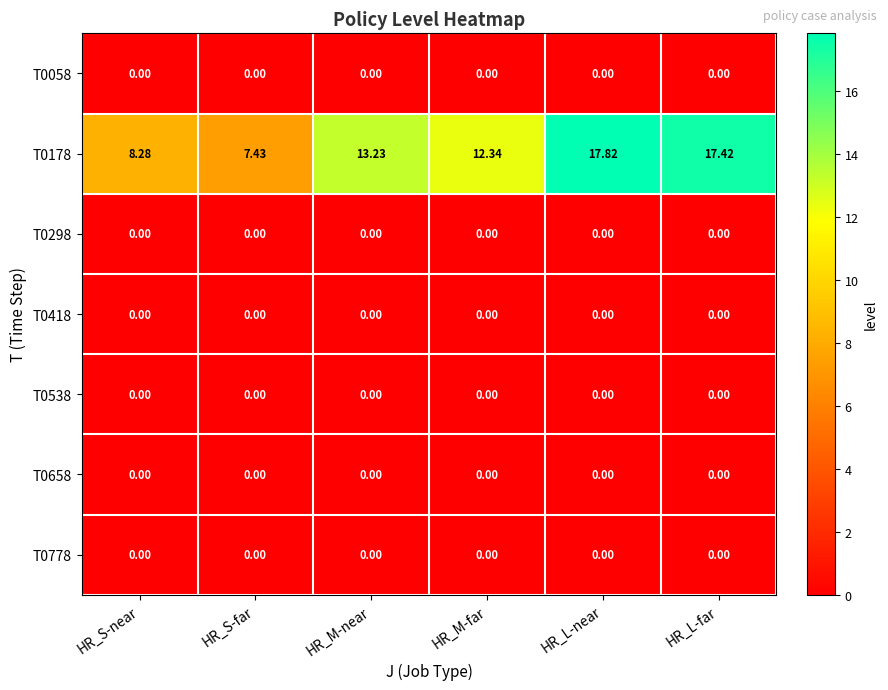

What is the difference between the highest and lowest values at HR_L-far?

17.4